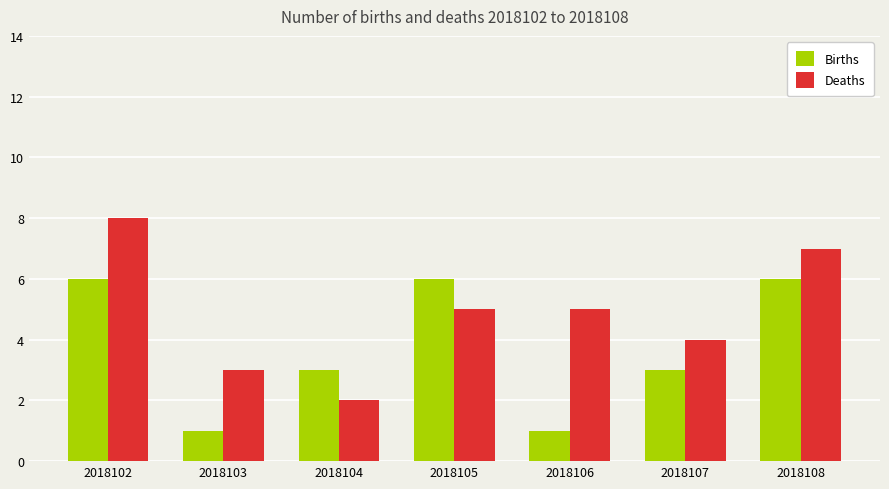

What is the sum of the Deaths values at 2018103 and 2018104?

5